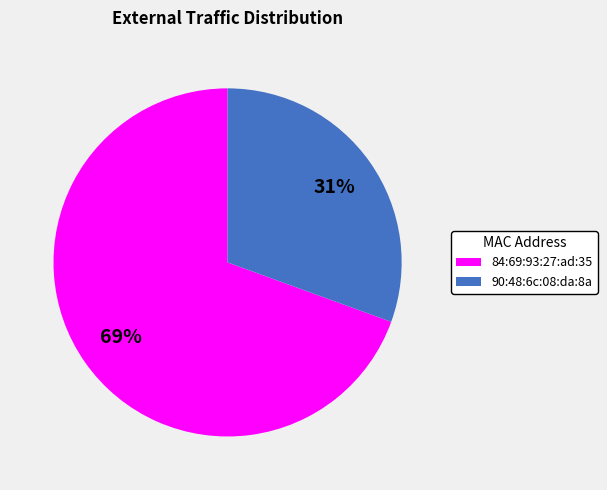

Do 90:48:6c:08:da:8a and 84:69:93:27:ad:35 together represent more than half of the pie?

Yes